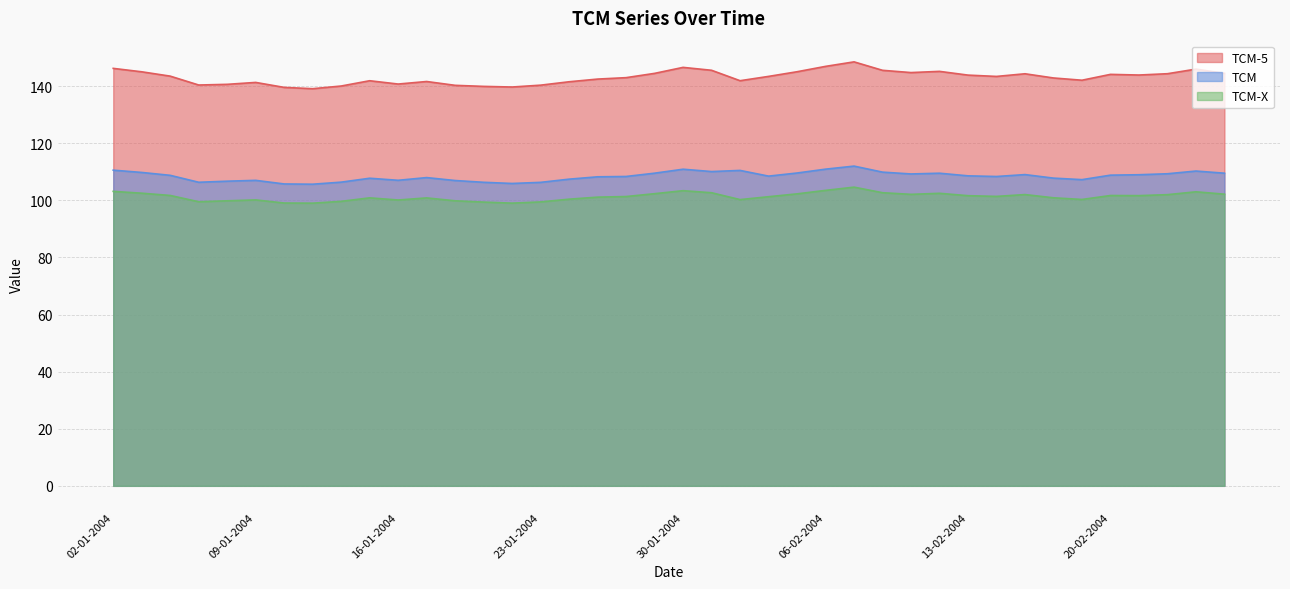

Reading right to left, list all the values displayed in this chart.

TCM-5: 144.5	145.9	144.3	143.9	144.1	142.1	142.8	144.3	143.4	143.8	145.2	144.7	145.5	148.5	146.9	145.0	143.4	141.9	145.5	146.6	144.5	143.0	142.5	141.5	140.3	139.7	139.9	140.3	141.6	140.7	141.9	140.0	139.1	139.6	141.3	140.6	140.4	143.5	145.0	146.2
TCM: 109.5	110.2	109.3	109.0	108.8	107.2	107.8	109.0	108.3	108.6	109.5	109.2	109.9	112.0	110.9	109.6	108.5	110.5	110.1	110.9	109.5	108.3	108.2	107.4	106.3	105.9	106.3	106.9	108.0	107.0	107.7	106.4	105.6	105.7	107.0	106.7	106.3	108.8	109.8	110.6
TCM-X: 102.2	103.0	102.0	101.6	101.7	100.3	100.9	102.0	101.4	101.6	102.5	102.1	102.7	104.6	103.5	102.3	101.3	100.2	102.7	103.4	102.3	101.3	101.1	100.4	99.4	99.0	99.4	99.8	100.8	100.1	100.9	99.6	99.0	99.0	100.1	99.8	99.5	101.7	102.5	103.1